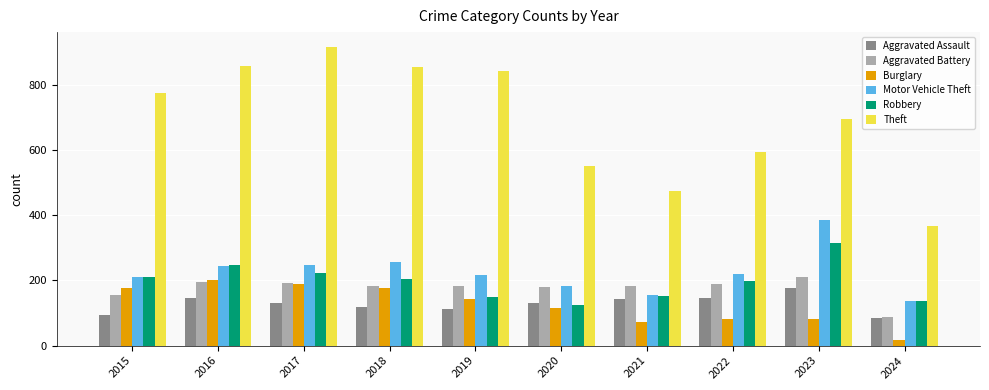

What is the difference between the Motor Vehicle Theft values at 2023 and 2019?

169